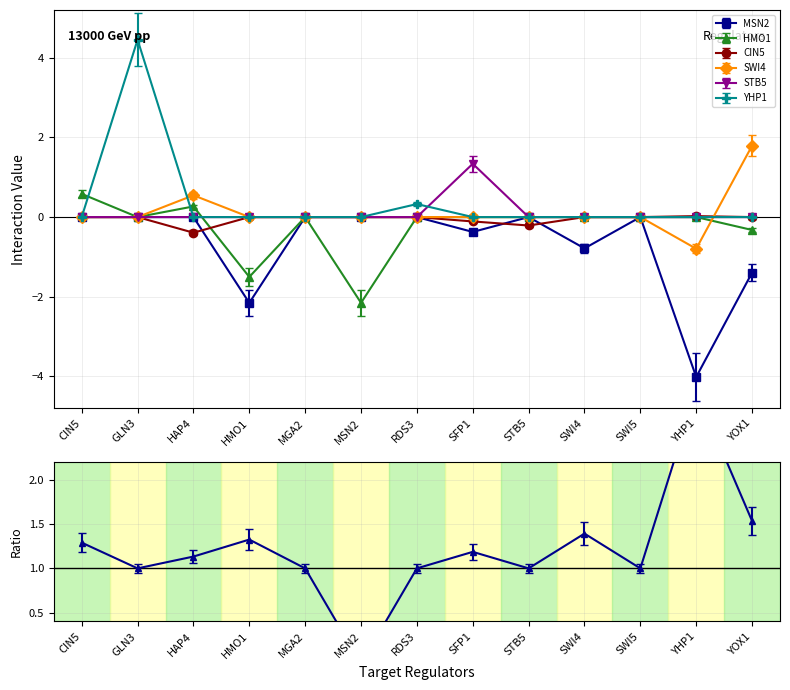

Does the chart display data point markers on the line(s)?

Yes